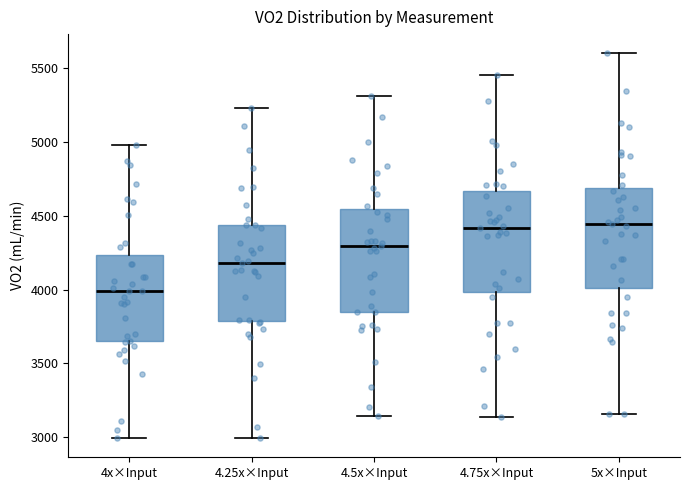

Which box has the lowest median line?

4x×Input